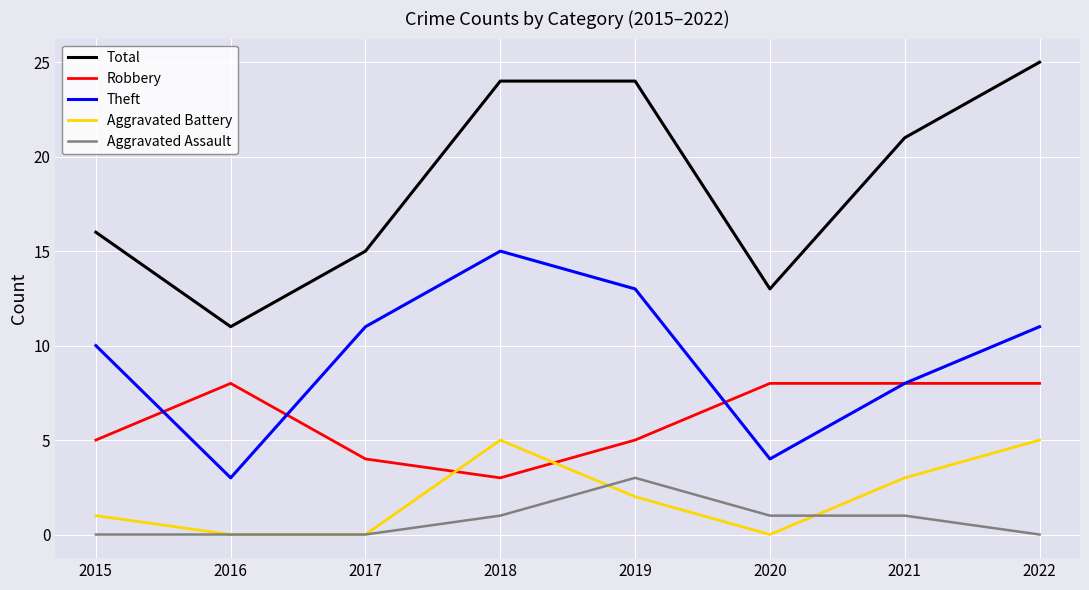

What is the total value across all series at 2021?

41